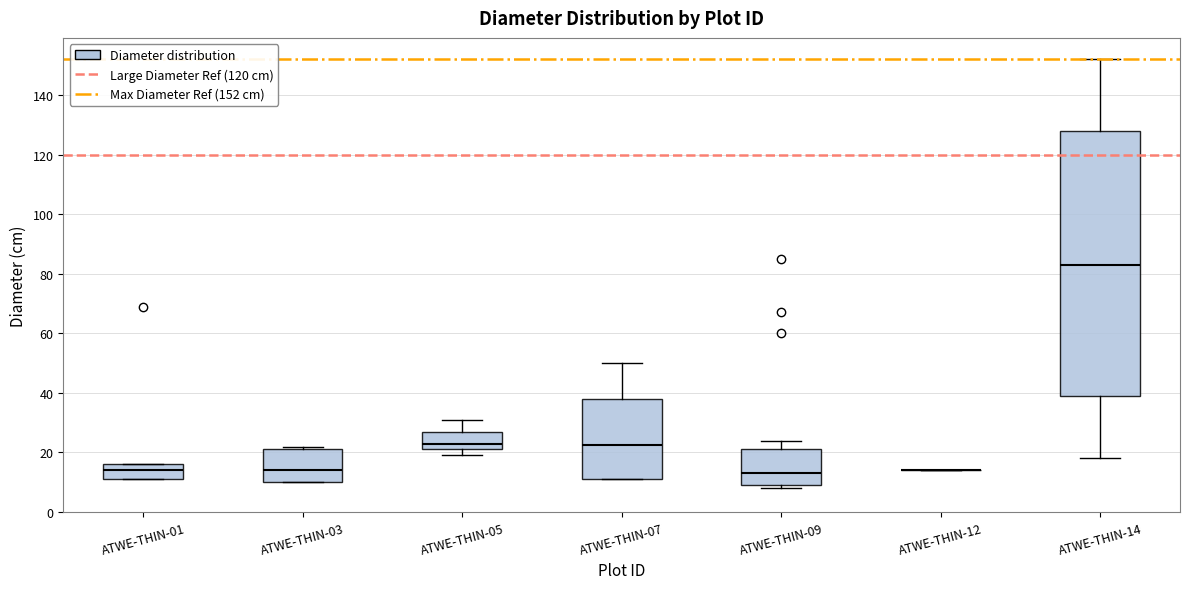

Where is the lower edge of the box for ATWE-THIN-03 on the y-axis? The values are not printed on the chart, so give them approximately, as read against the axis.

10